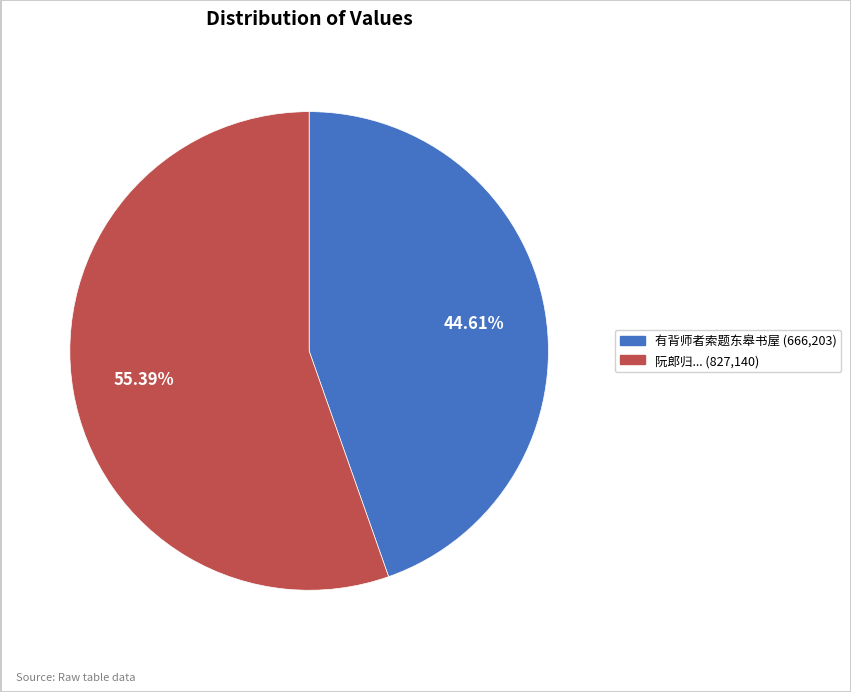

Is there any slice that represents more than half of the pie?

Yes